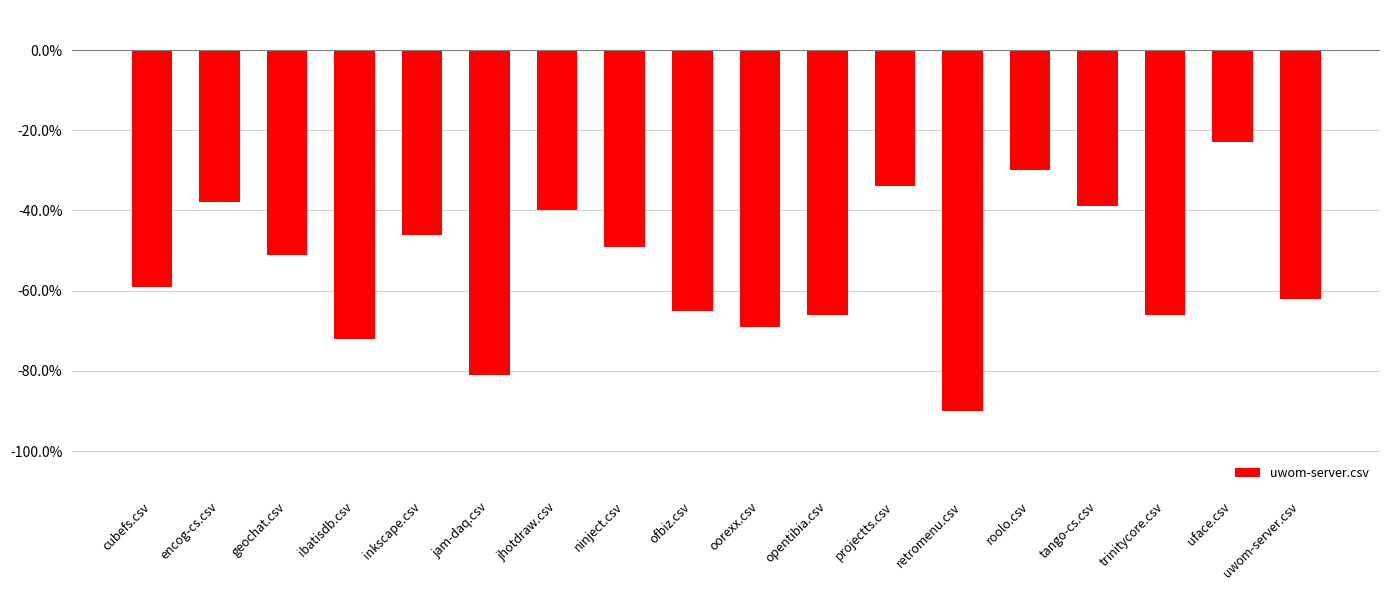

What is the difference between the maximum and minimum values?

0.7